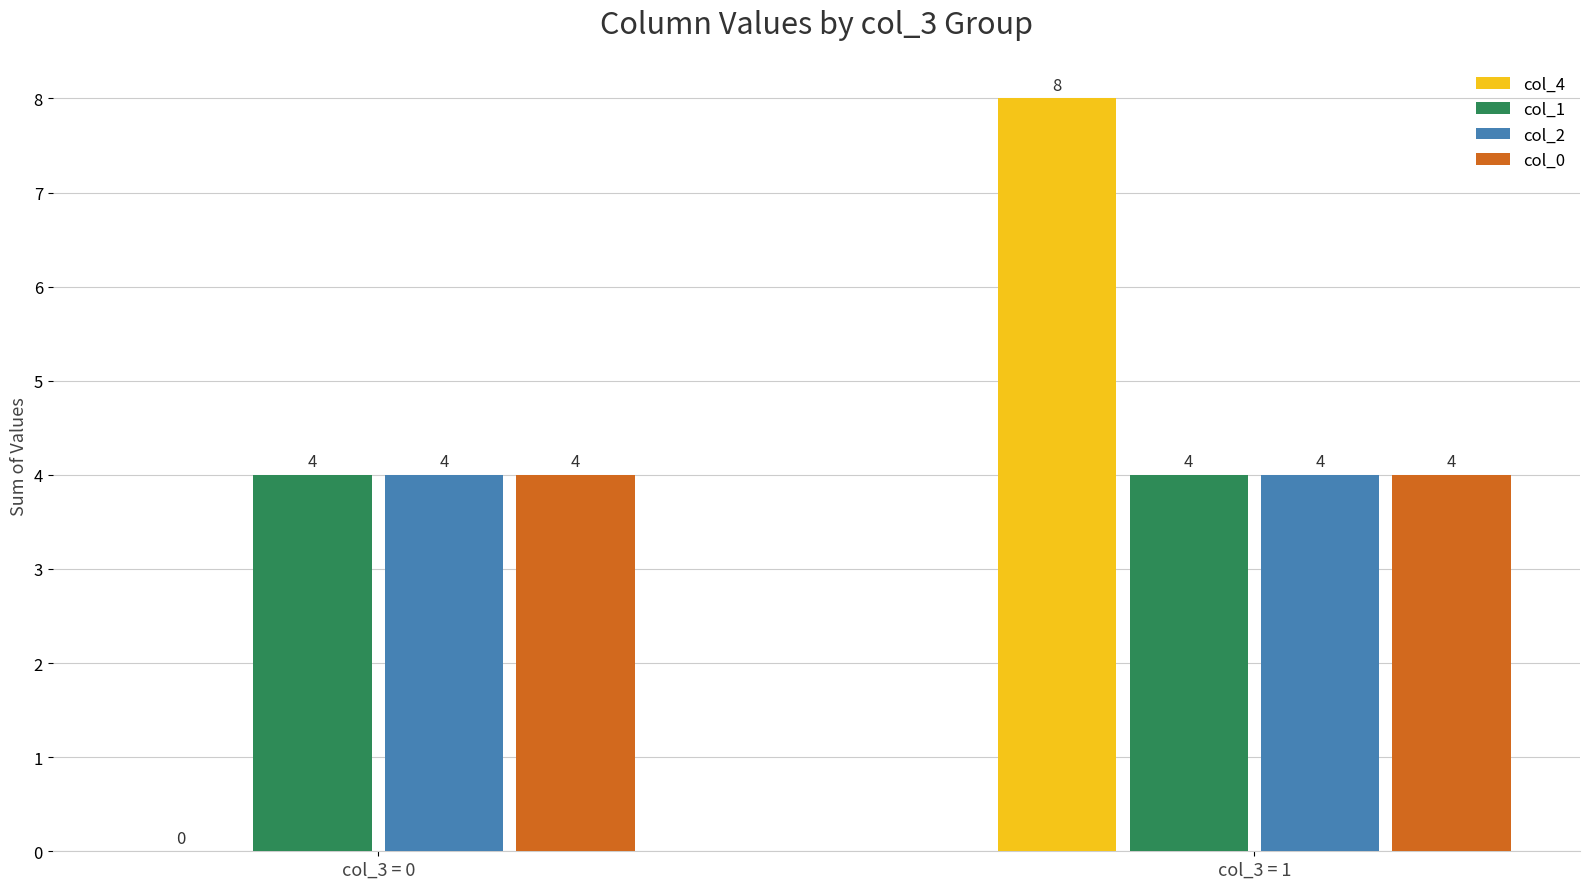

How many groups of bars are there?

2